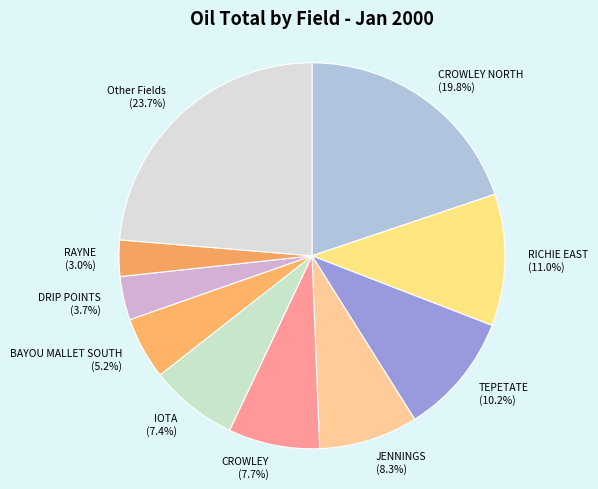

Count the number of slices in the pie.

10